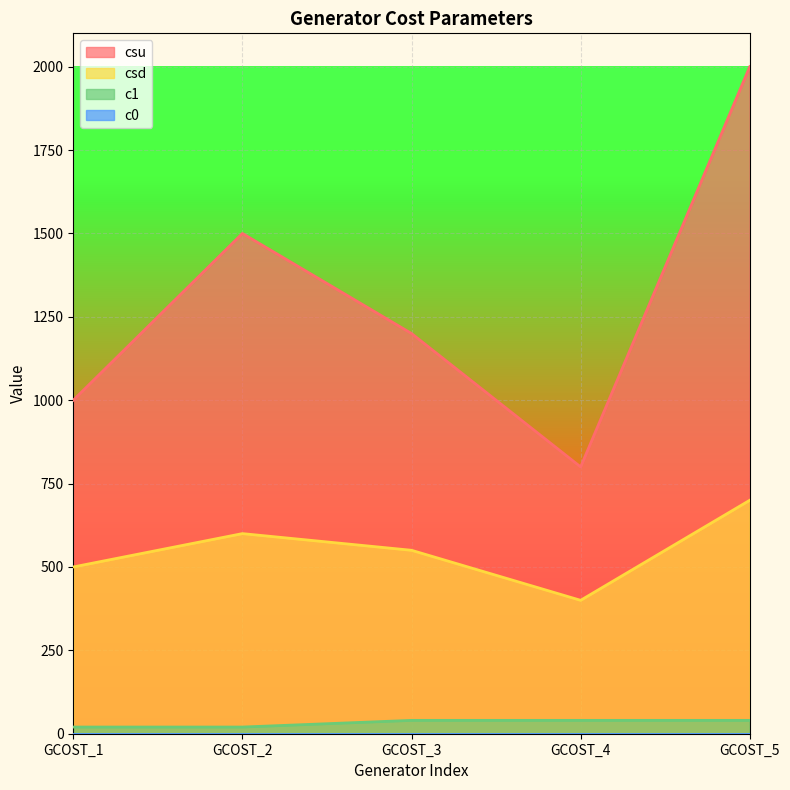

True or false: csu has a value of 1500 at GCOST_2.

True